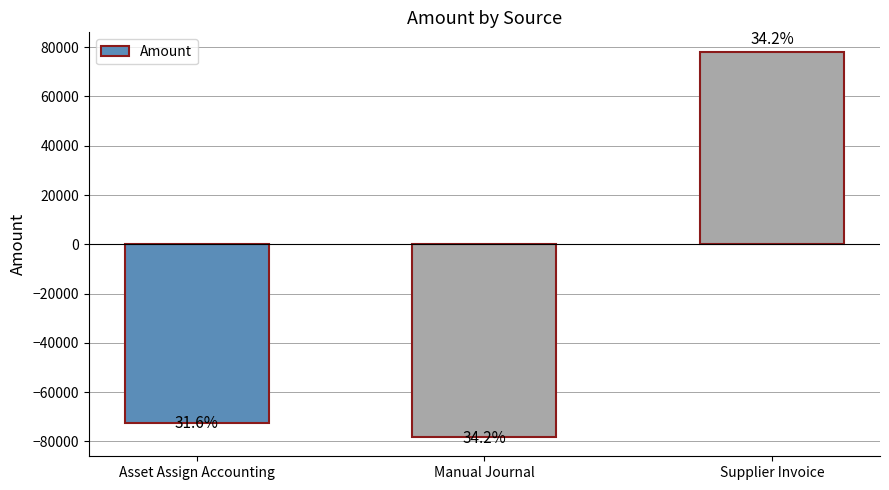

Are the bars horizontal?

No